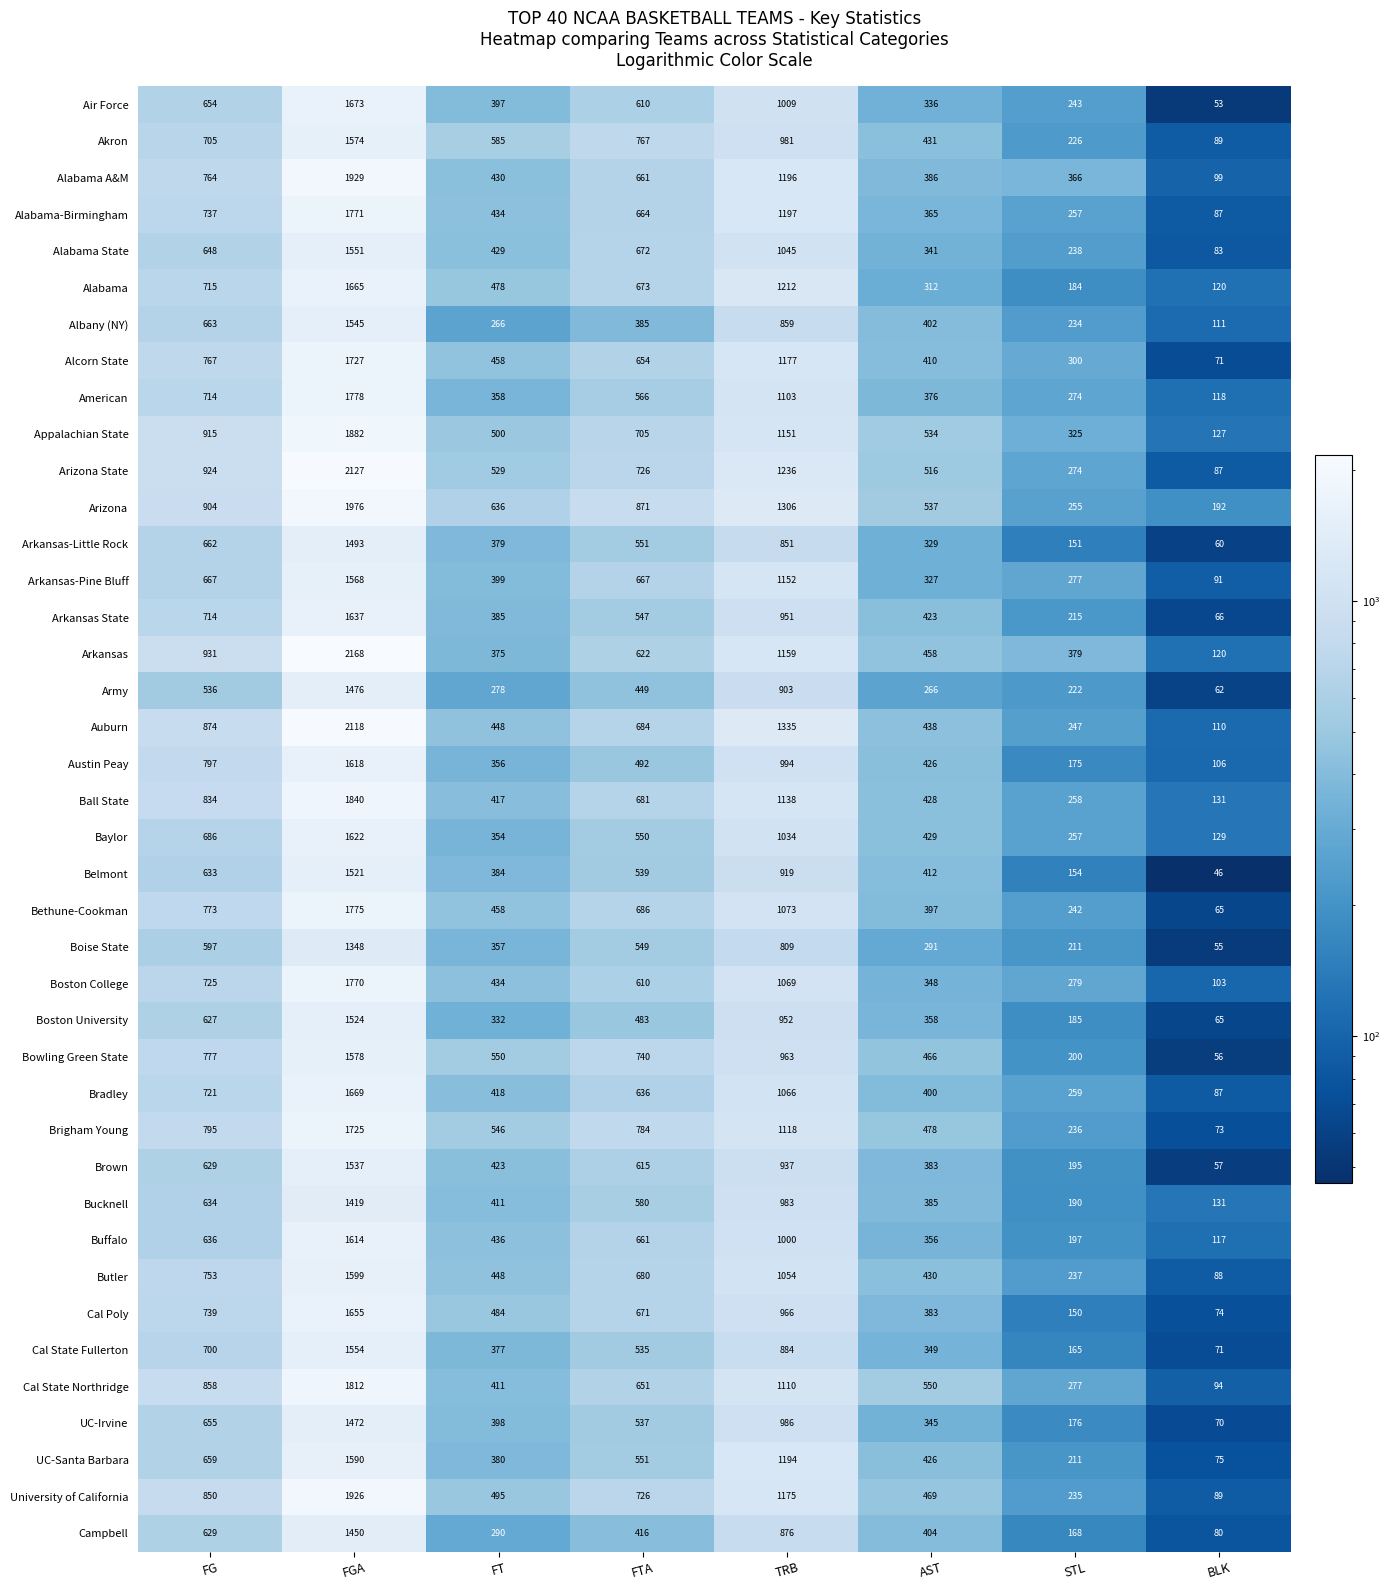

The American series shows 321 at TRB. True or false?

False